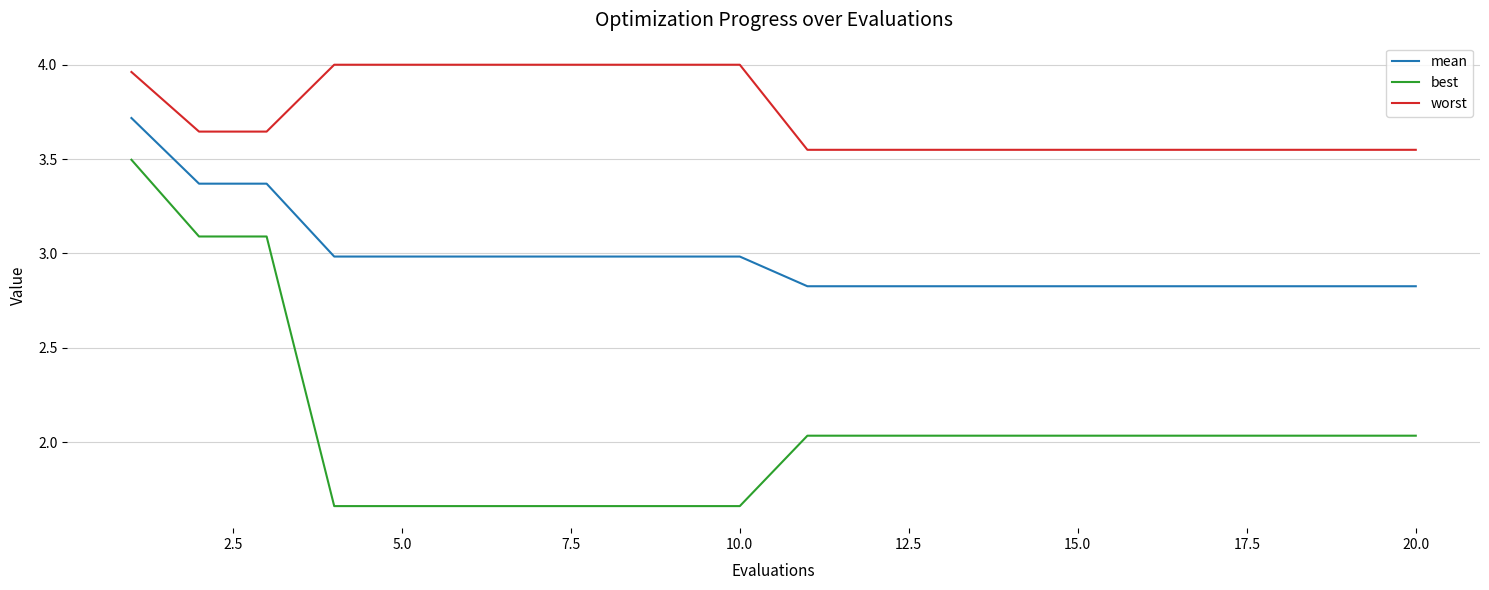

True or false: mean and worst cross at least once.

False